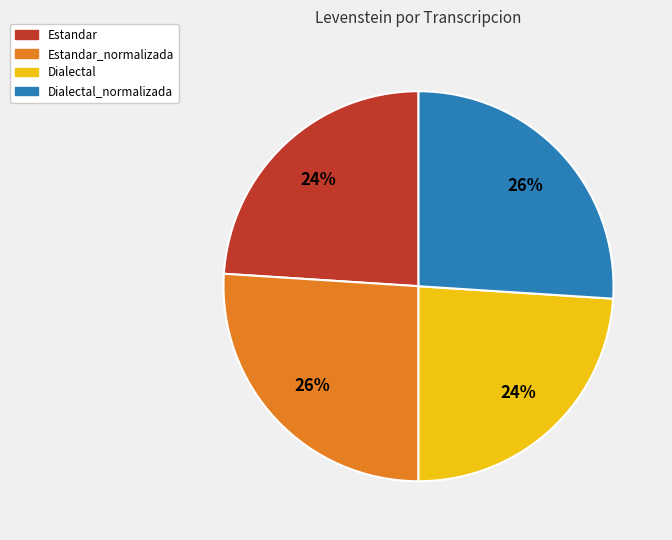

To the nearest percent, what is the difference between the largest and smallest slice percentages?

2%